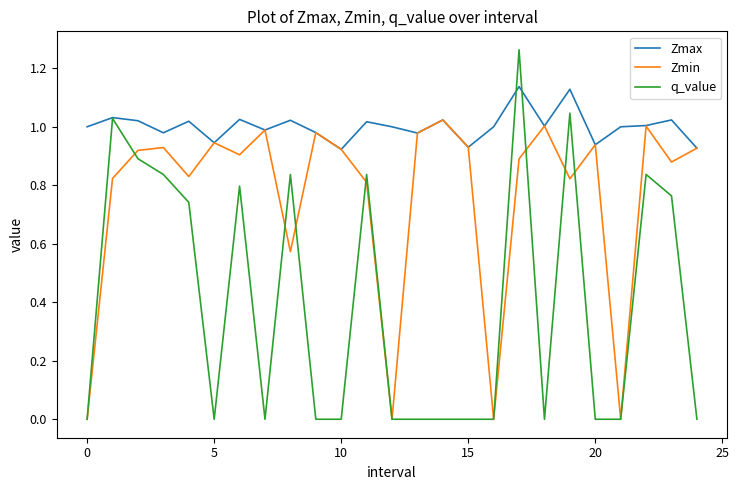

List the series in order of their peak value, highest first.

q_value, Zmax, Zmin